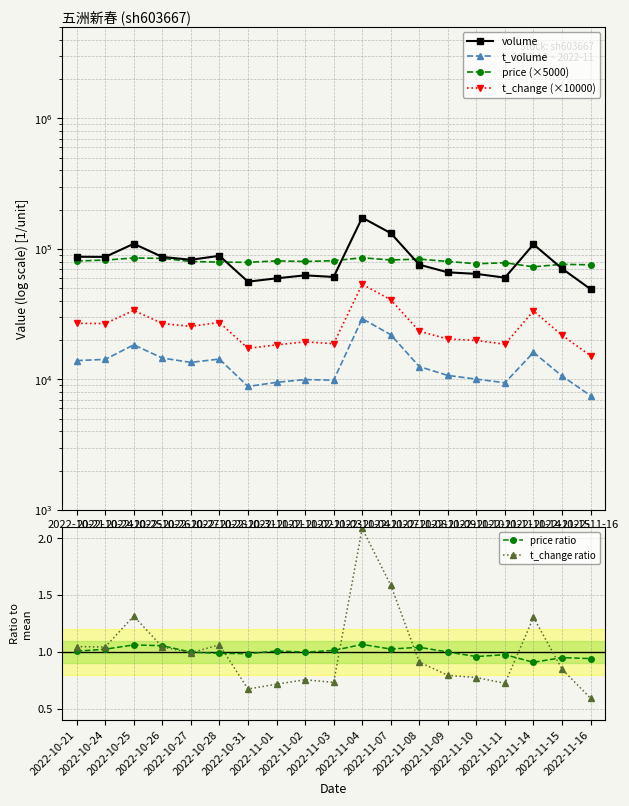

What position from the left is 2022-11-04?

11